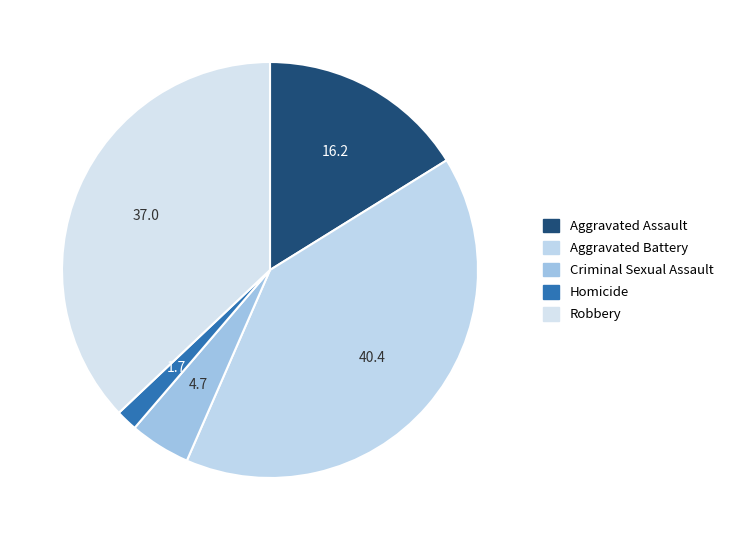

What percentage is the Aggravated Assault slice, to the nearest percent?

16%